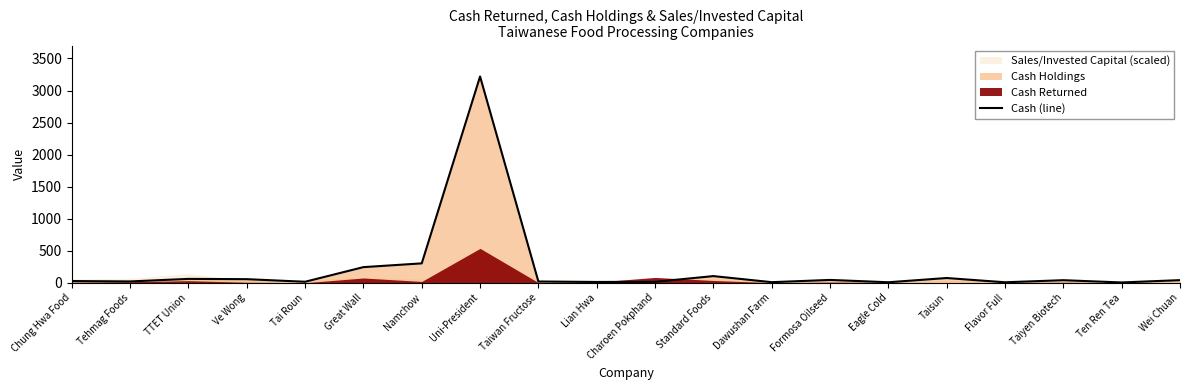

The value at Namchow is 173.9. True or false?

False